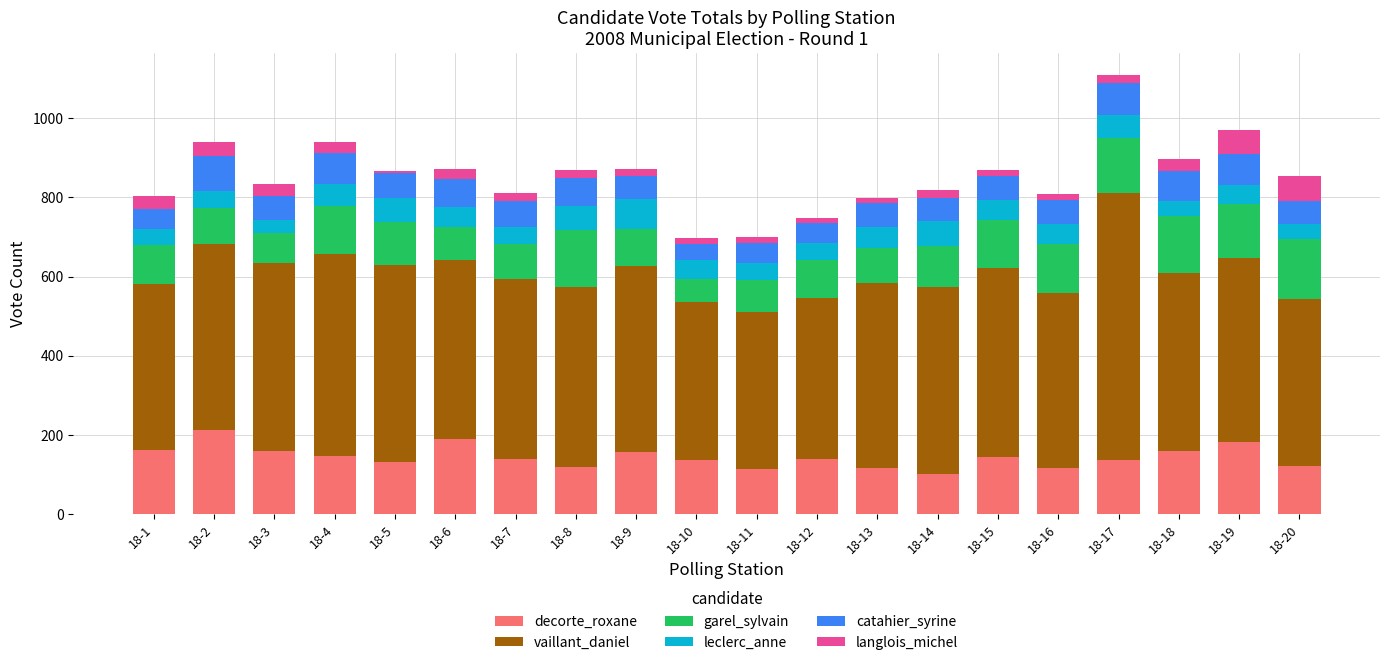

The value of decorte_roxane at 18-5 is 47. True or false?

False